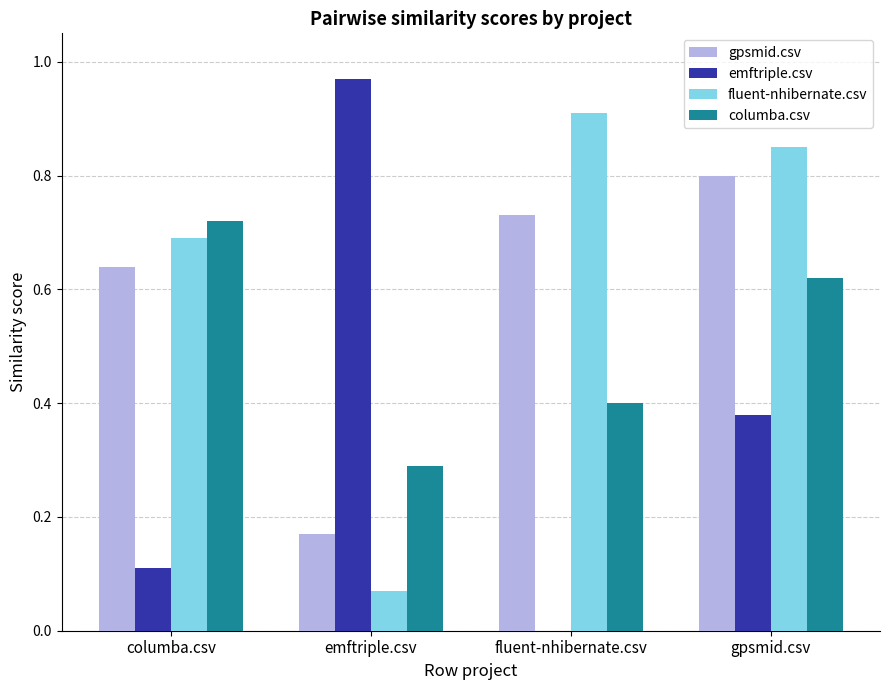

Does the chart contain stacked bars?

No